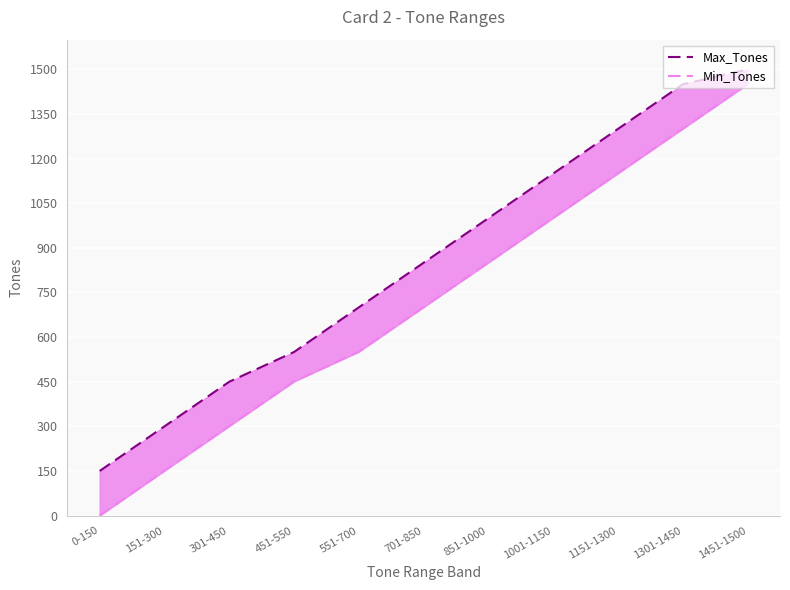

At which label is Max_Tones closest to 825?

701-850